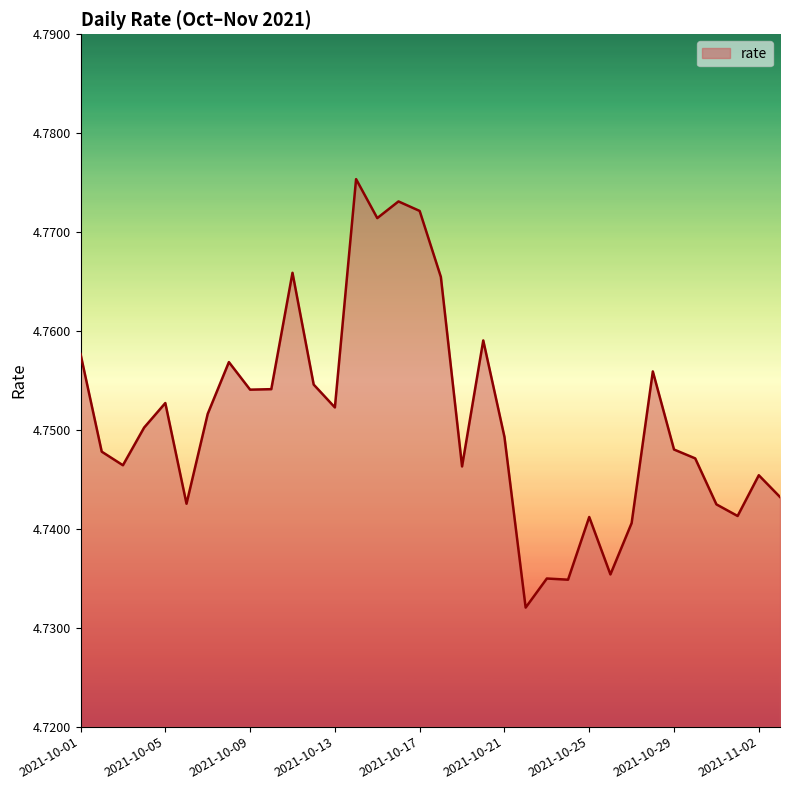

How many values are between 4 and 5?

34